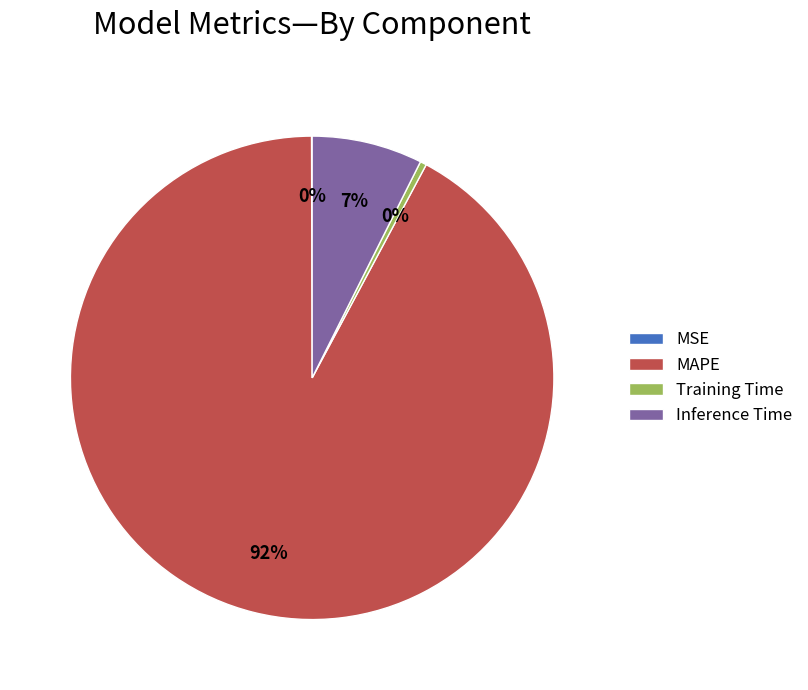

Which slice is the largest?

MAPE